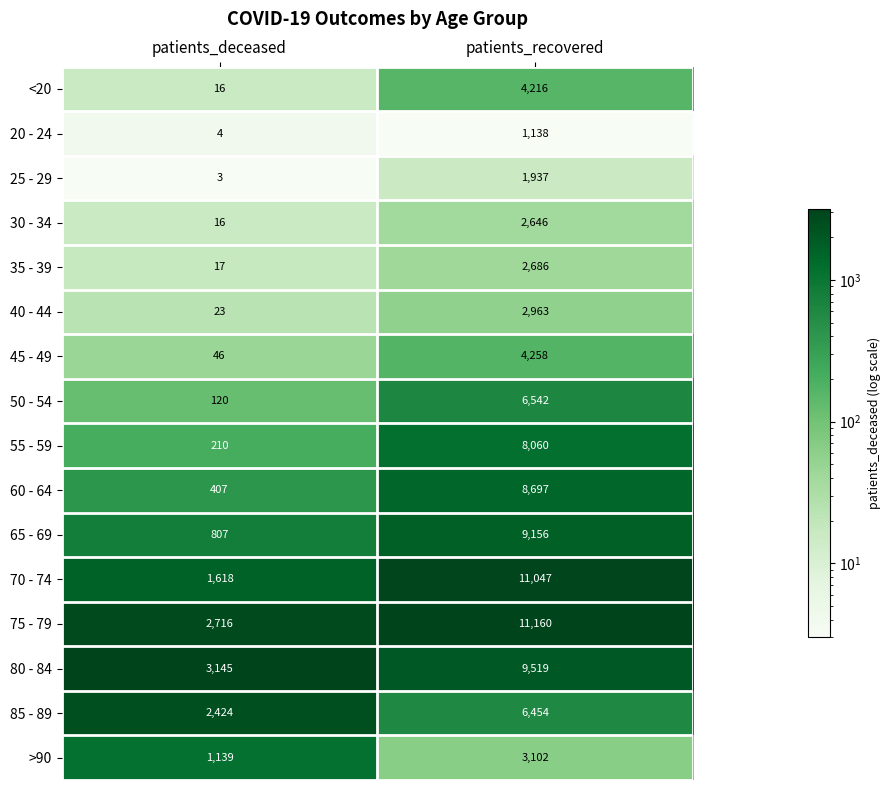

Rank the series by their maximum value, from highest to lowest.

75 - 79, 70 - 74, 80 - 84, 65 - 69, 60 - 64, 55 - 59, 50 - 54, 85 - 89, 45 - 49, <20, >90, 40 - 44, 35 - 39, 30 - 34, 25 - 29, 20 - 24